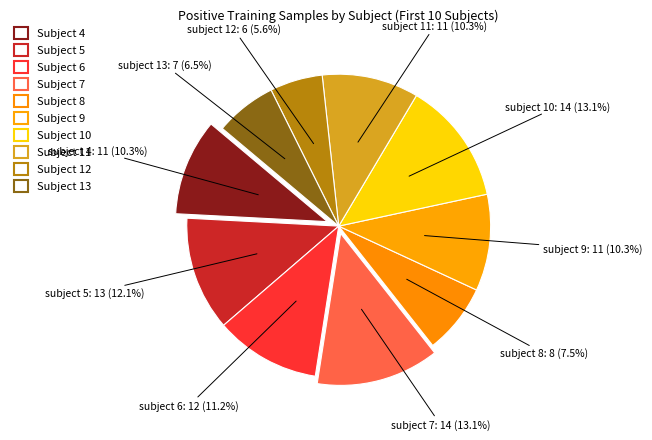

How many slices are in this pie chart?

10